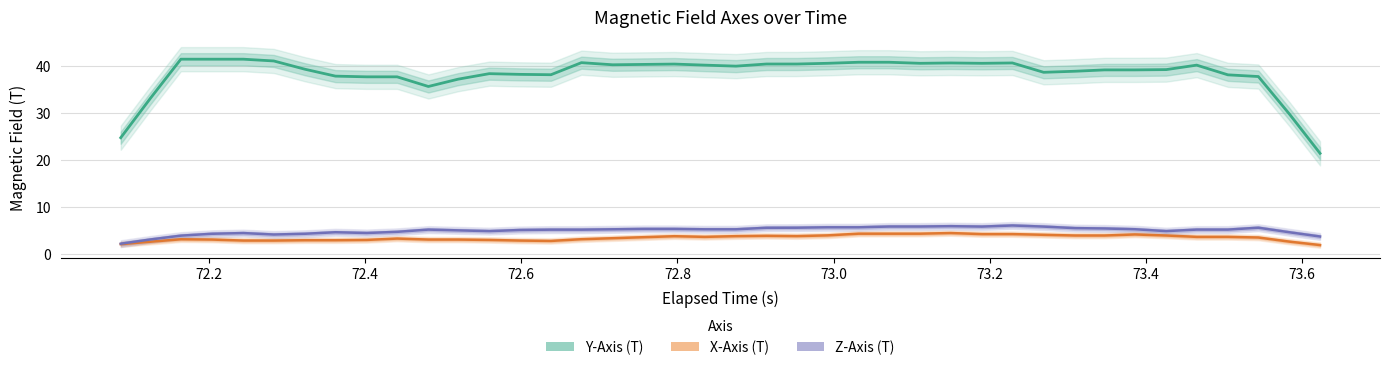

Which series changed the most between 72.6 and 73.4?

Y-Axis (T)